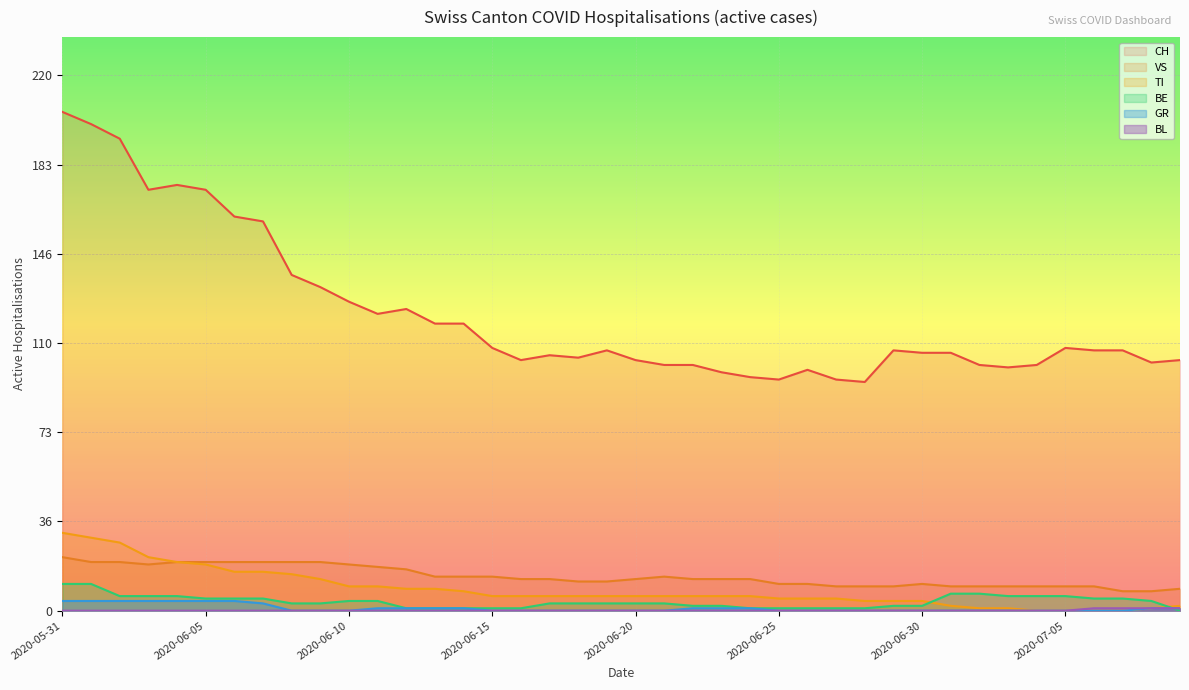

Which series has the largest total across all categories?

CH